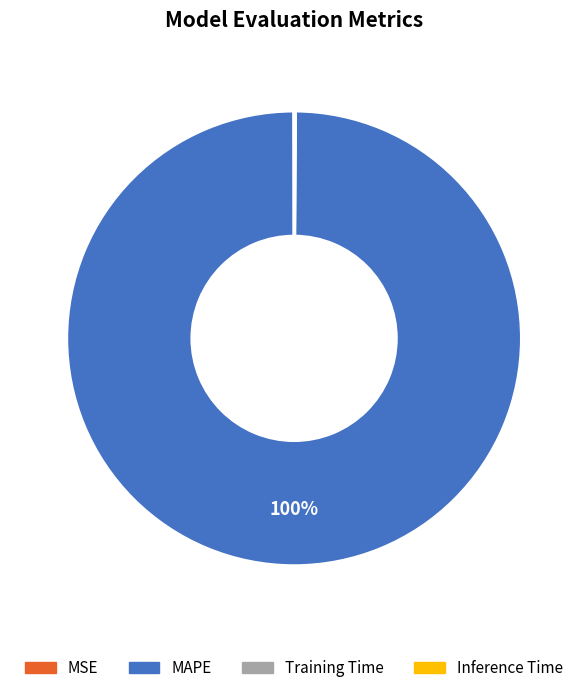

Does any single category account for the majority?

Yes